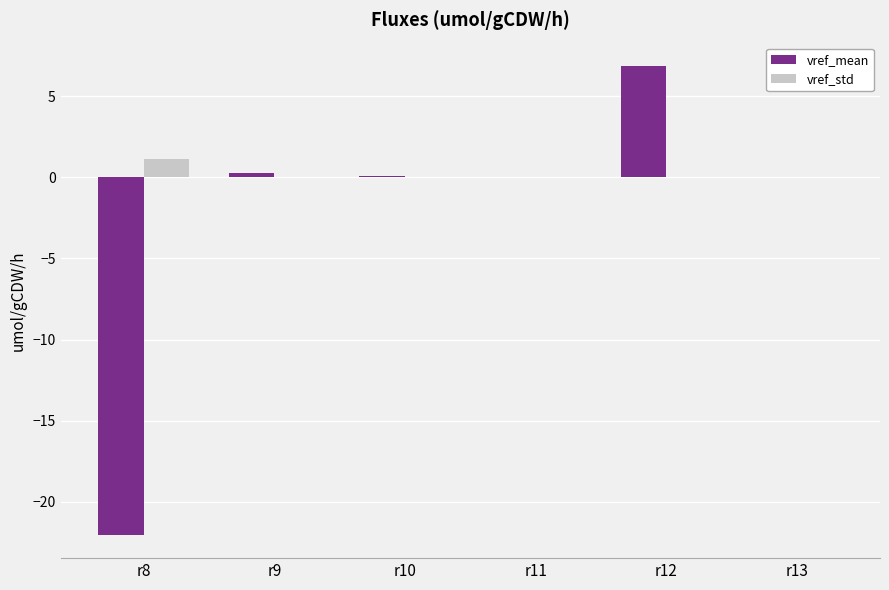

What is the sum of all vref_std values?

1.1